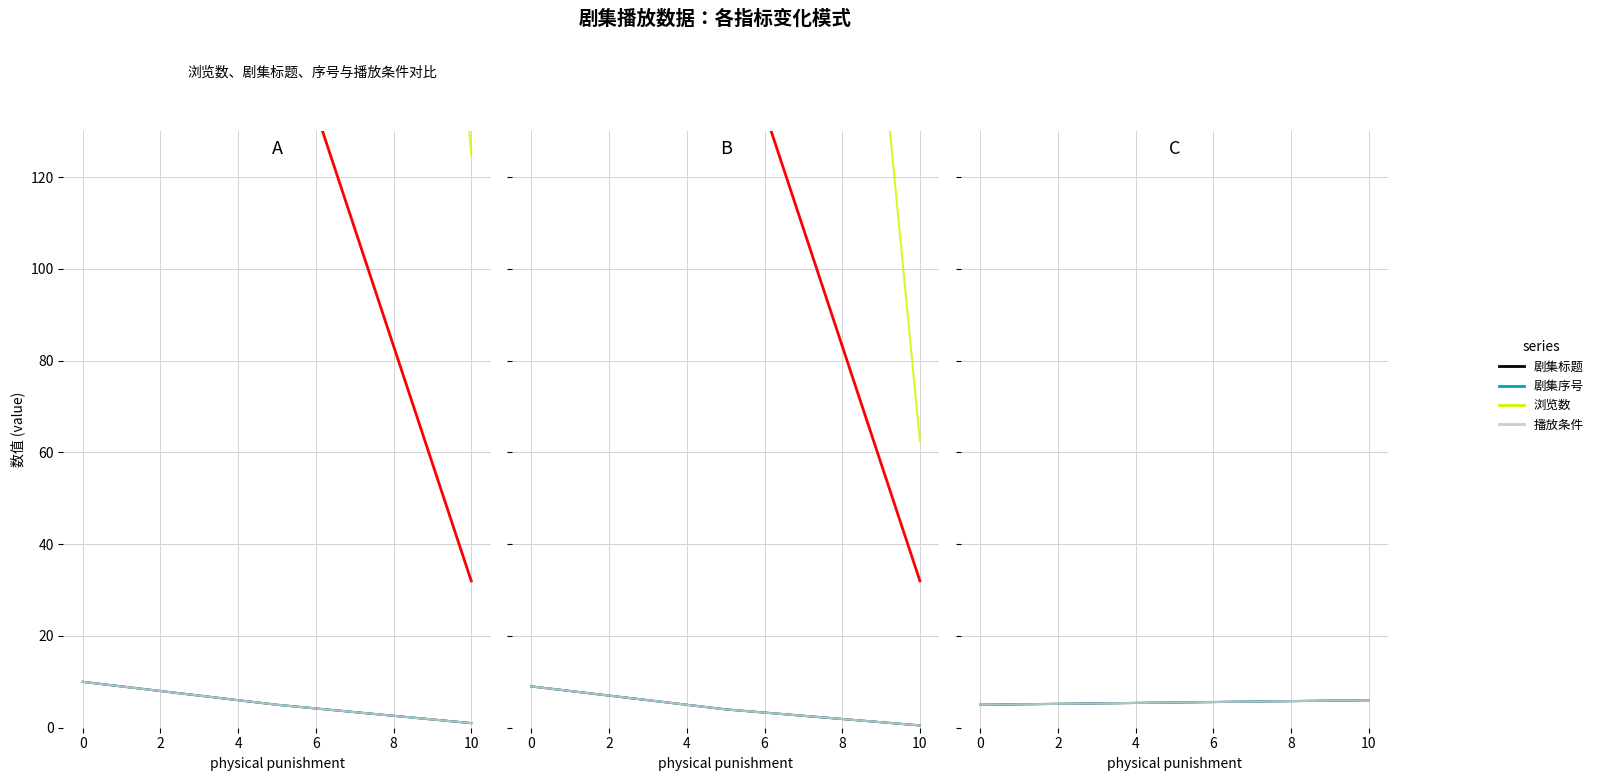

List the series in order of their peak value, lowest first.

剧集标题, 剧集序号, 播放条件, 浏览数